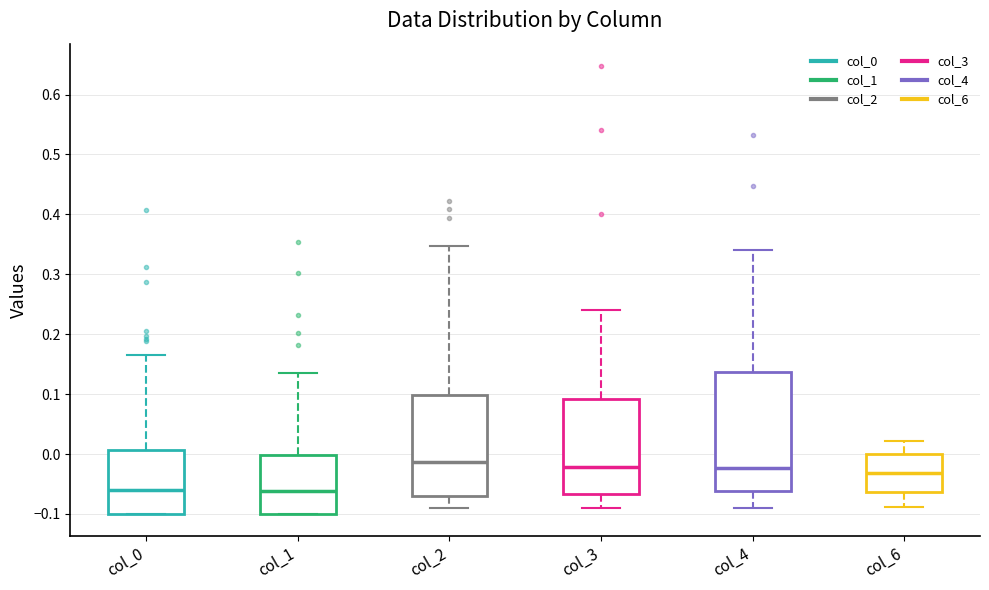

Where does the upper whisker of the box for col_1 end on the y-axis? The values are not printed on the chart, so give them approximately, as read against the axis.

0.14